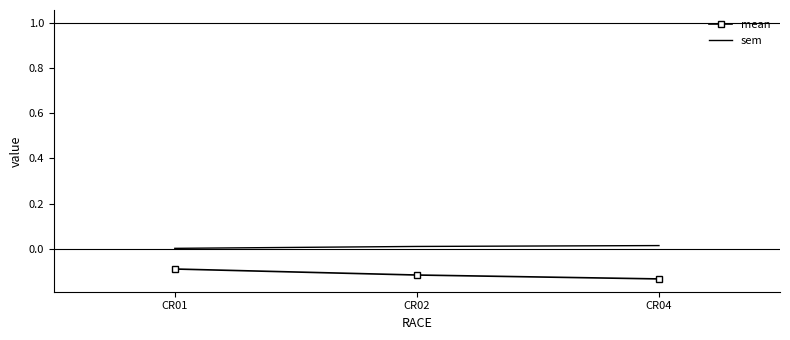

Is it true that mean equals -0.1 at CR01?

True